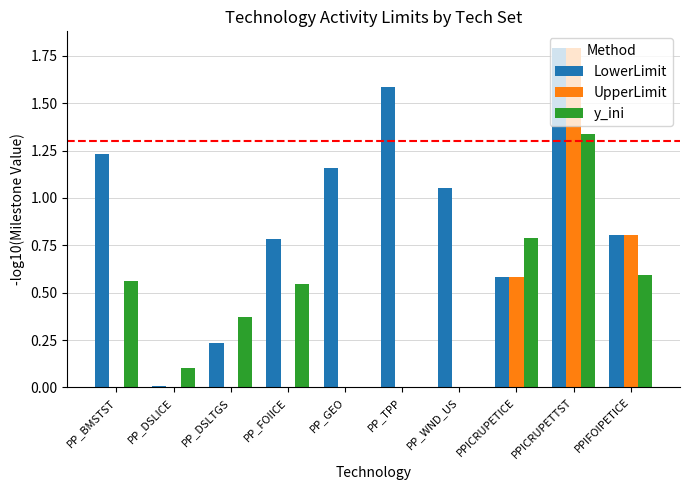

True or false: y_ini has a value of 0.8 at PP_GEO.

False